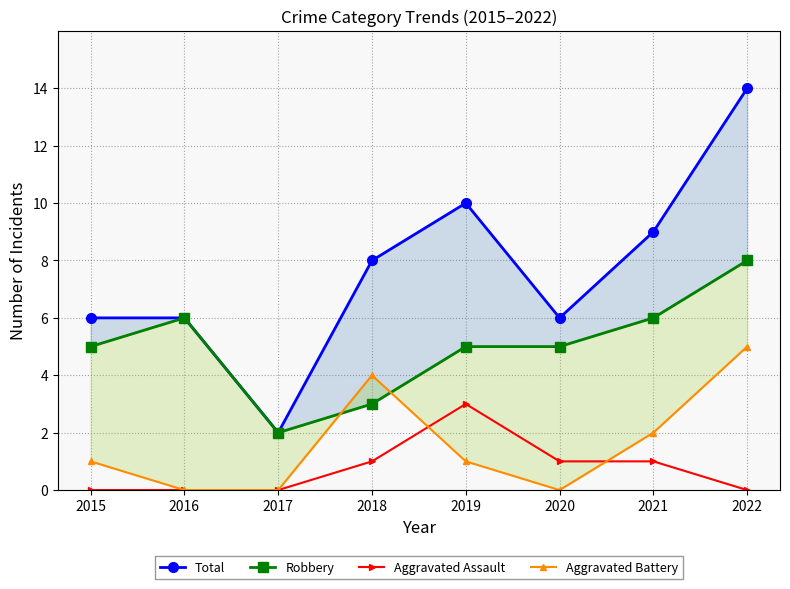

Reading left to right, what are all the values shown in this chart?

Total: 6	6	2	8	10	6	9	14
Robbery: 5	6	2	3	5	5	6	8
Aggravated Assault: 0	0	0	1	3	1	1	0
Aggravated Battery: 1	0	0	4	1	0	2	5